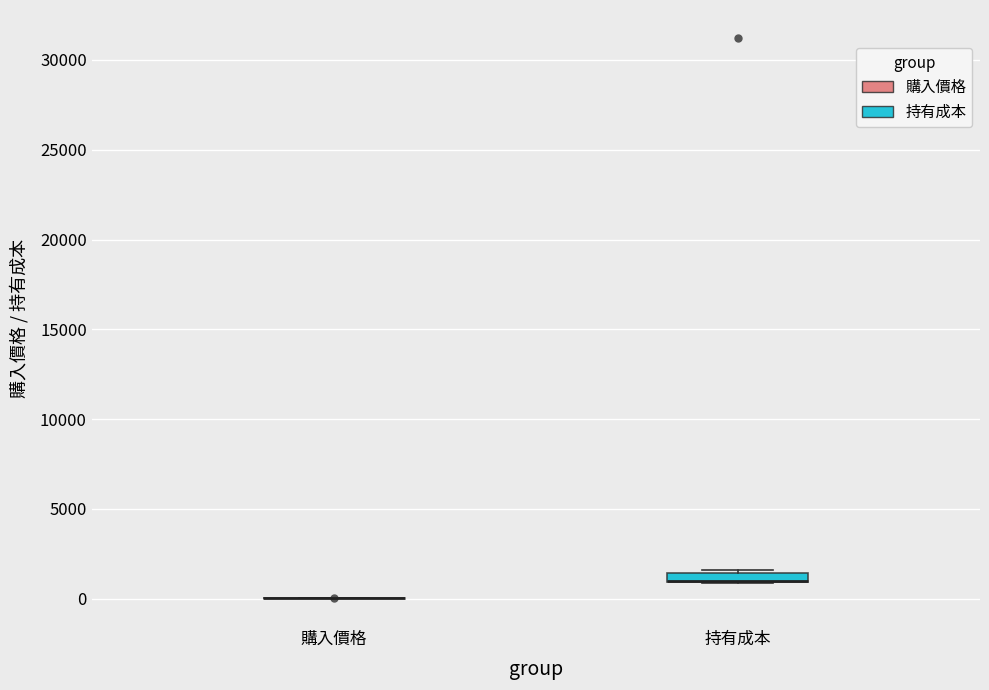

Where is the upper edge of the box for 持有成本 on the y-axis? The values are not printed on the chart, so give them approximately, as read against the axis.

1500